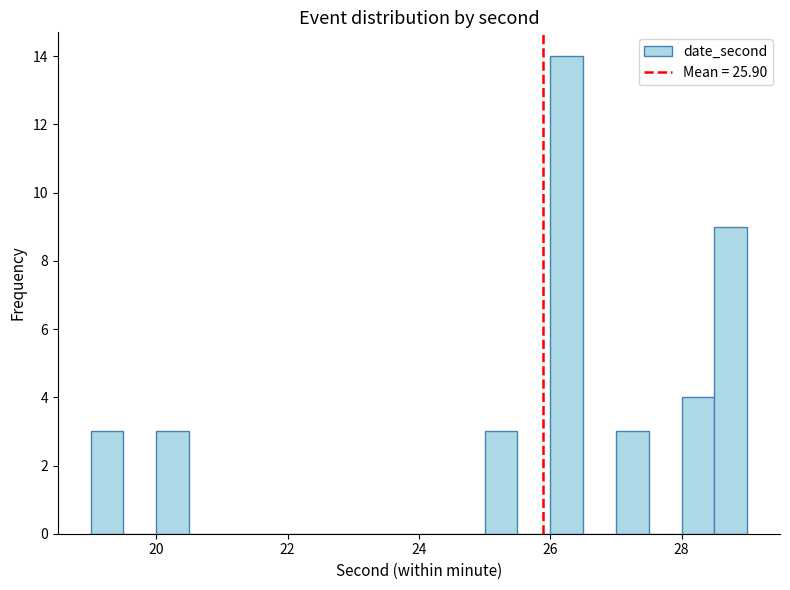

Around what value on the x-axis is the tallest bar? Give the approximate position of its centre, as read against the axis.

26.2